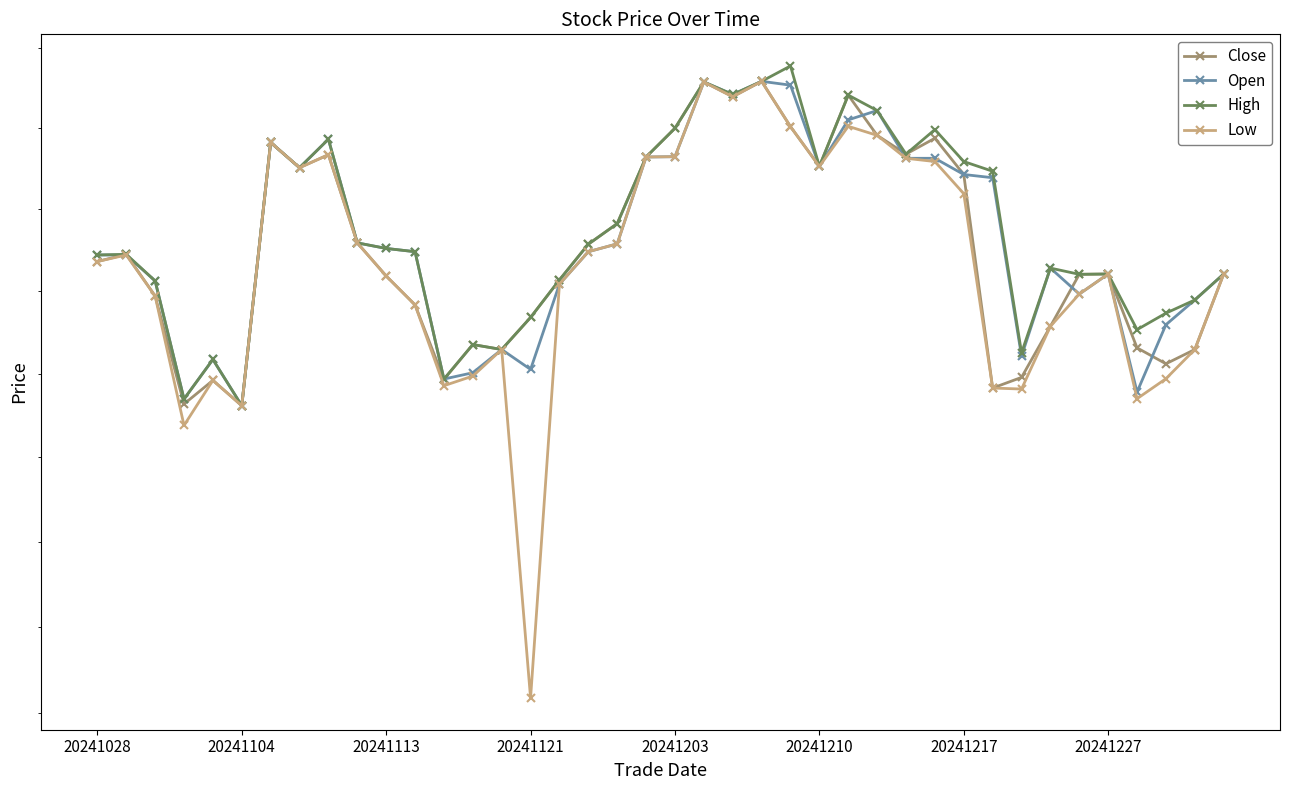

Reading right to left, extract all data points from this chart.

Close: 24.8	24.6	24.5	24.6	24.8	24.8	24.6	24.5	24.5	25.1	25.2	25.2	25.2	25.4	25.1	25.3	25.4	25.3	25.4	25.2	25.2	25.0	24.9	24.8	24.7	24.6	24.6	24.5	24.7	24.8	24.9	25.2	25.1	25.2	24.4	24.5	24.4	24.7	24.9	24.8
Open: 24.8	24.7	24.6	24.4	24.8	24.7	24.8	24.6	25.1	25.1	25.2	25.2	25.3	25.3	25.1	25.4	25.4	25.4	25.4	25.2	25.2	24.9	24.9	24.8	24.5	24.6	24.5	24.5	24.9	24.9	24.9	25.2	25.1	25.2	24.4	24.5	24.4	24.8	24.9	24.9
High: 24.8	24.7	24.7	24.6	24.8	24.8	24.8	24.6	25.1	25.1	25.2	25.2	25.3	25.4	25.1	25.4	25.4	25.4	25.4	25.2	25.2	25.0	24.9	24.8	24.7	24.6	24.6	24.5	24.9	24.9	24.9	25.2	25.1	25.2	24.4	24.5	24.4	24.8	24.9	24.9
Low: 24.8	24.6	24.5	24.4	24.8	24.7	24.6	24.5	24.5	25.0	25.1	25.2	25.2	25.3	25.1	25.3	25.4	25.3	25.4	25.2	25.2	24.9	24.9	24.8	23.5	24.6	24.5	24.5	24.7	24.8	24.9	25.2	25.1	25.2	24.4	24.5	24.3	24.7	24.9	24.8